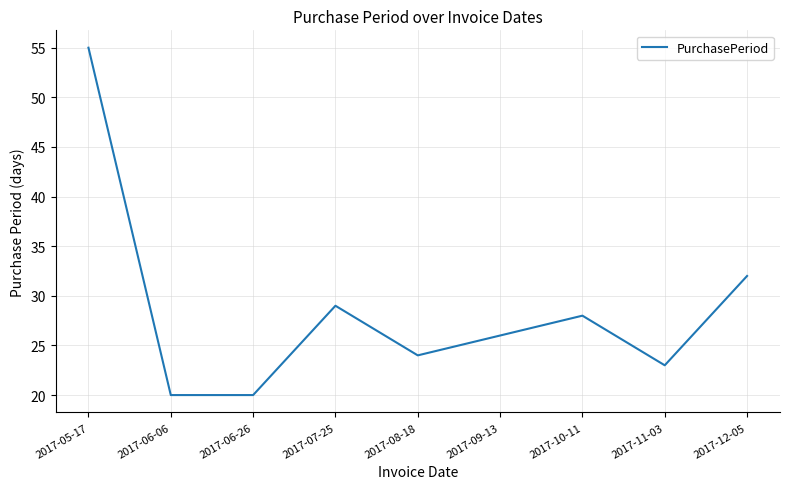

Which has a higher value, 2017-12-05 or 2017-10-11?

2017-12-05